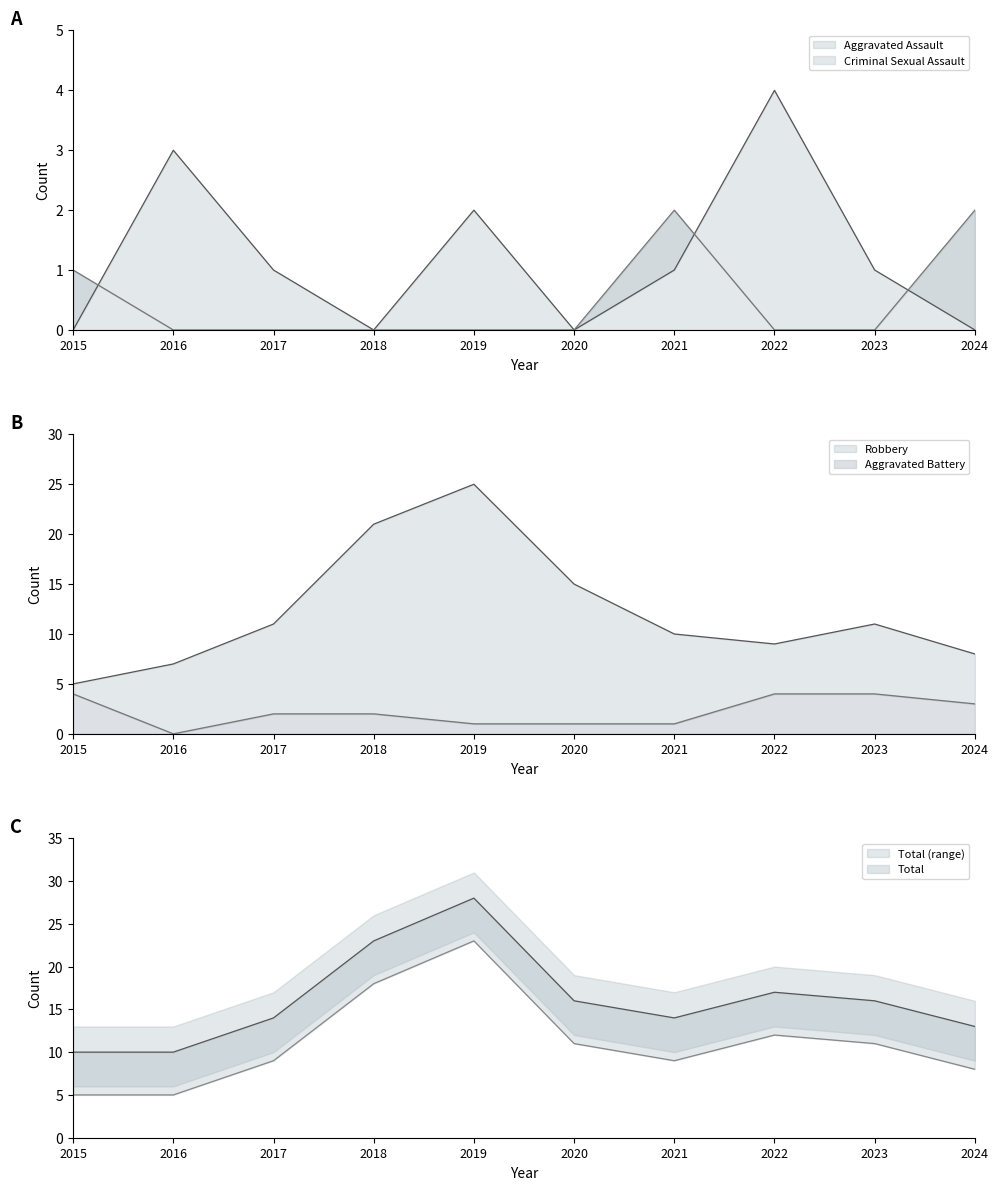

At which label is Total closest to 19?

2022